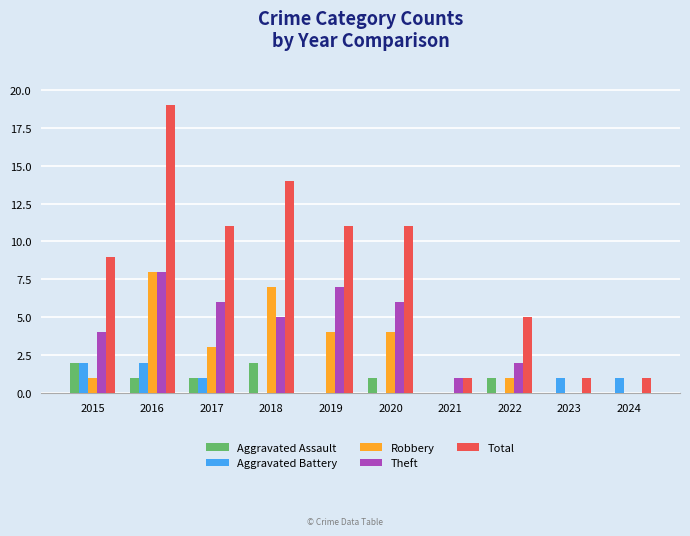

At which category is the sum across all series the highest?

2016